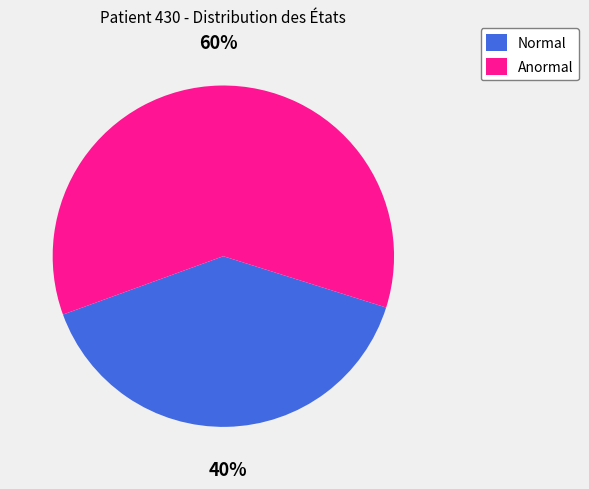

Combined, do Normal and Anormal account for over 50%?

Yes